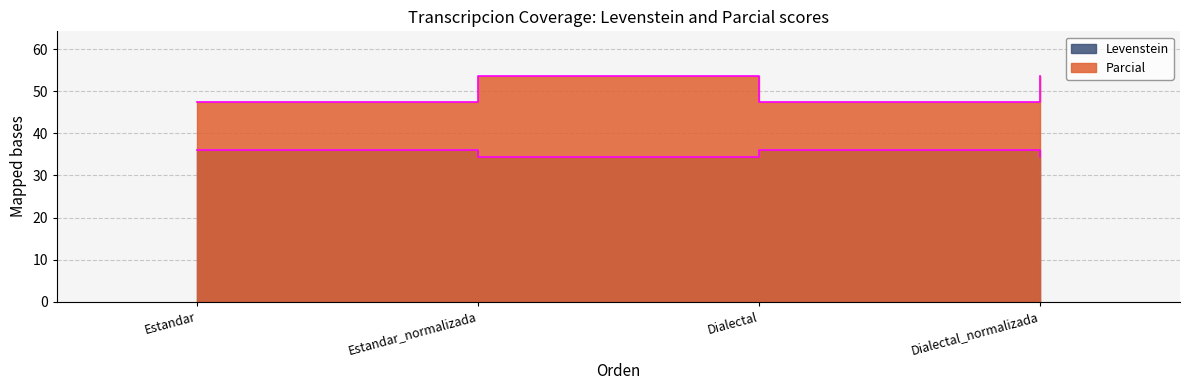

What are all the series names shown in the legend?

Levenstein, Parcial